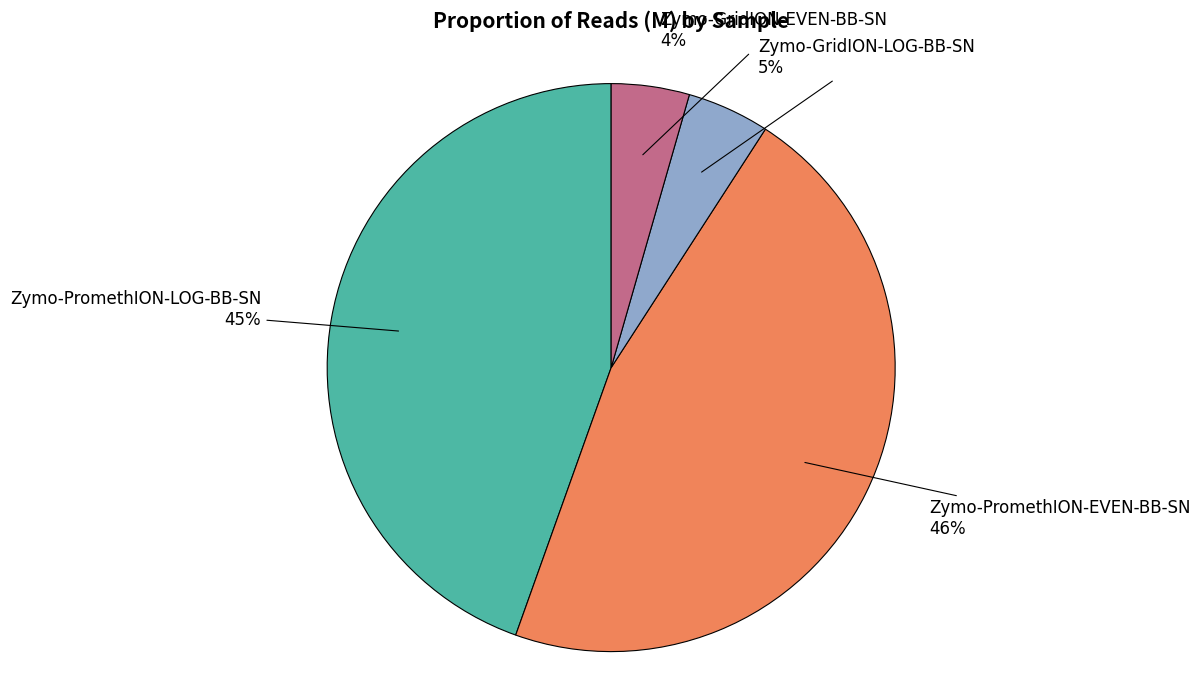

Between Zymo-PromethION-EVEN-BB-SN and Zymo-GridION-EVEN-BB-SN, which is larger?

Zymo-PromethION-EVEN-BB-SN